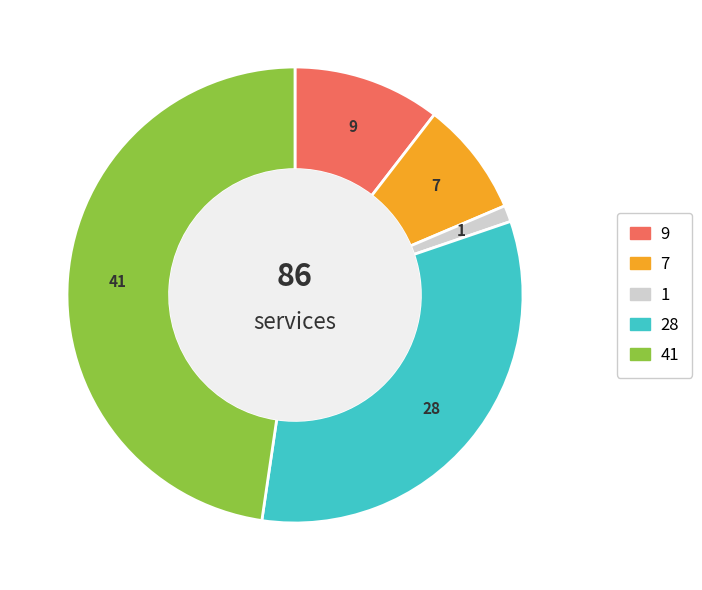

Is there a majority slice in this chart?

No